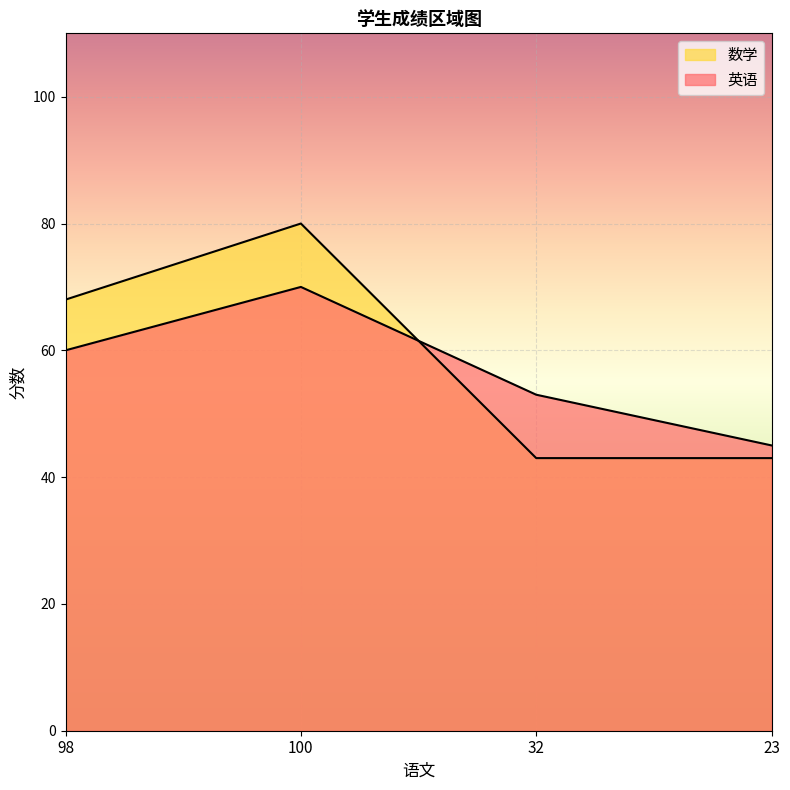

True or false: 数学 has a value of 43 at 32.

True